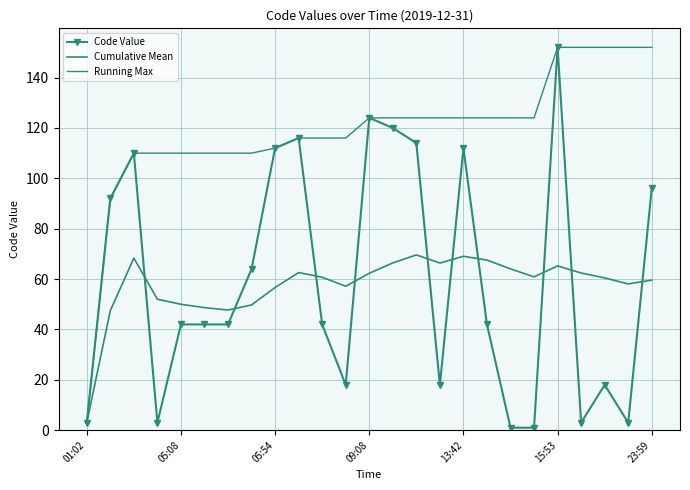

List the series in order of their peak value, highest first.

Code Value, Running Max, Cumulative Mean